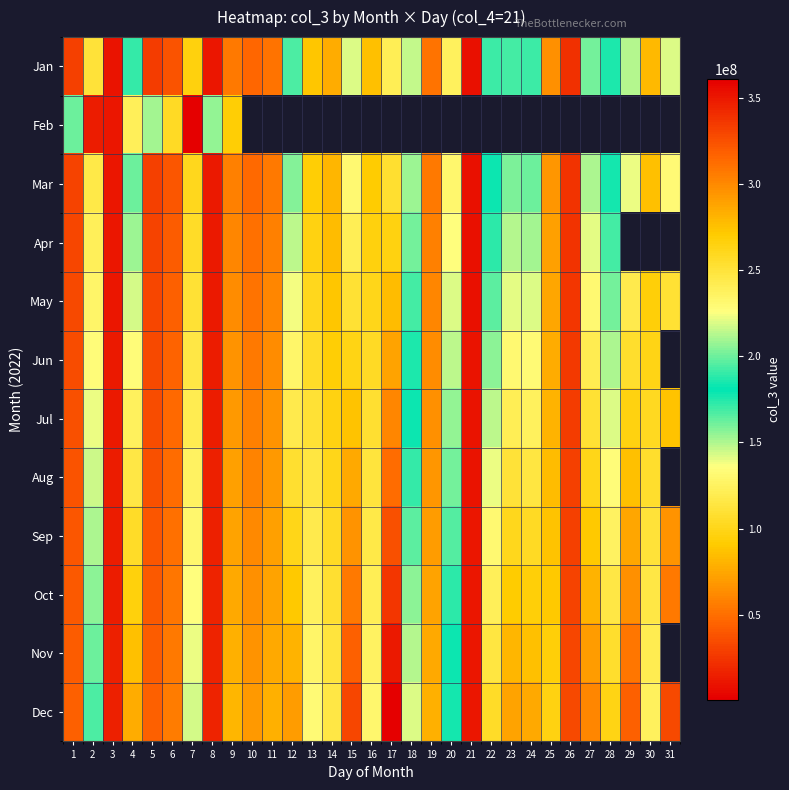

Read the Apr value at 4.

208835026.4